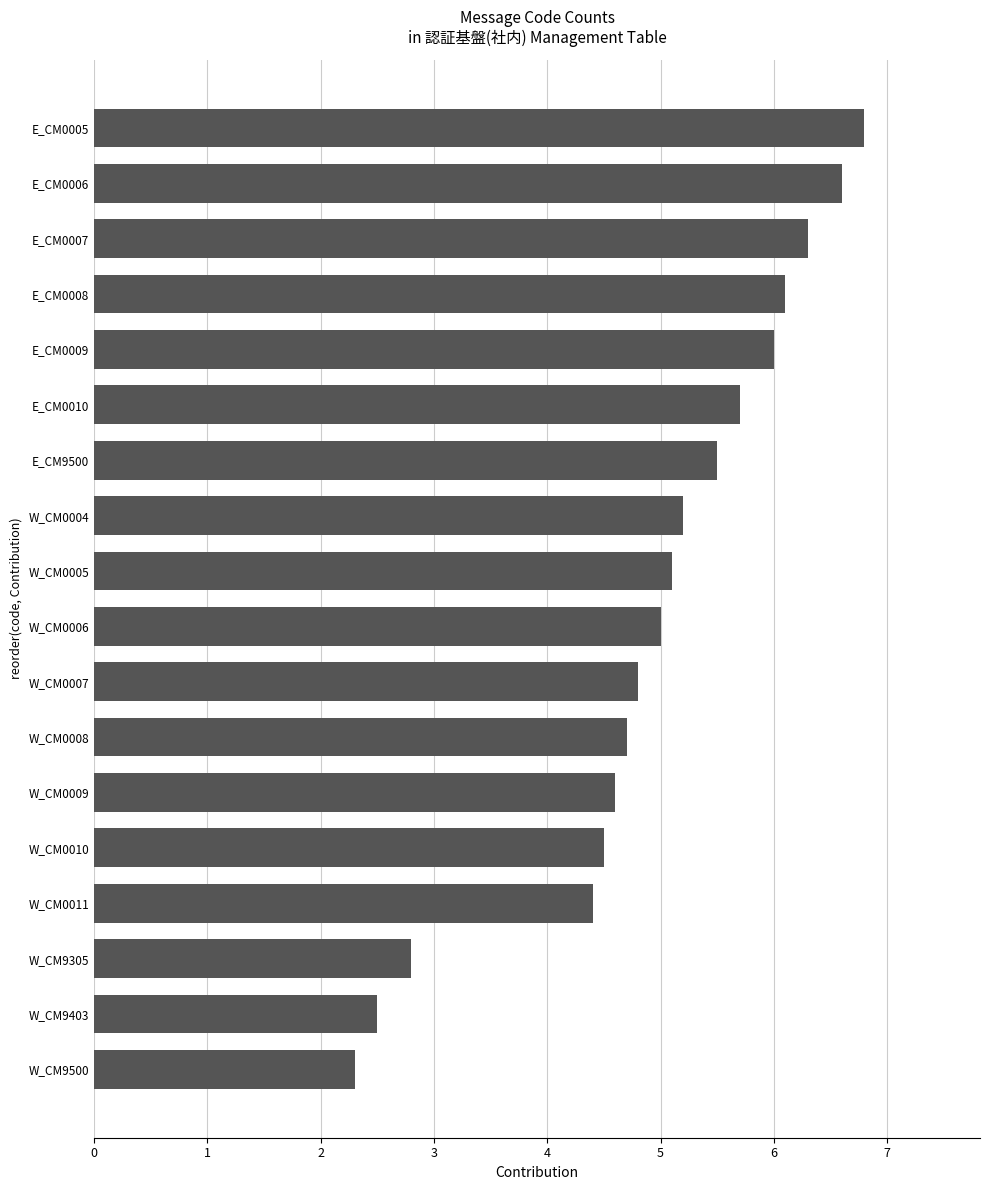

Are the bars grouped side by side (vs. stacked)?

No